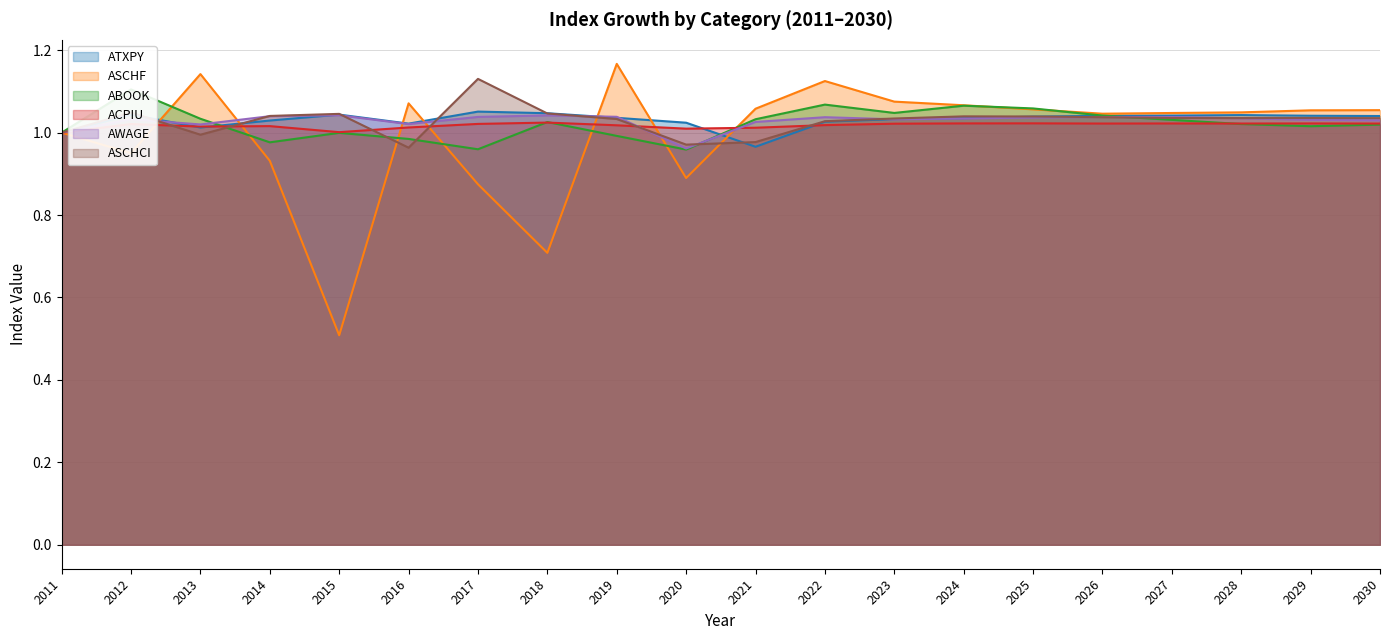

Is the value of AWAGE at 2017 greater than the value of ASCHF at 2013?

No